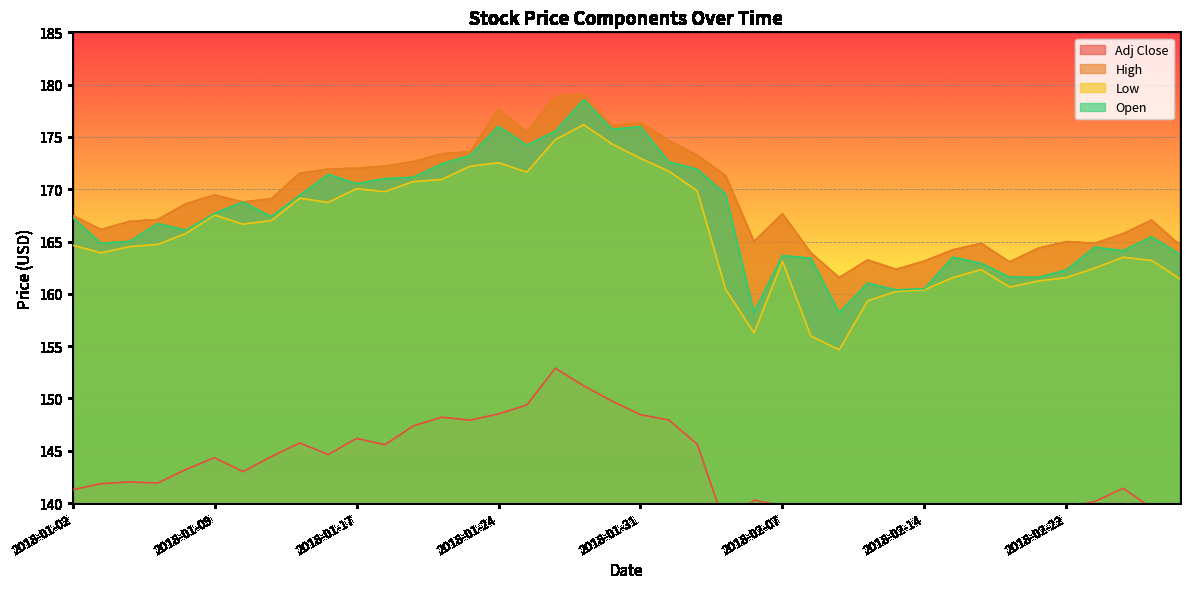

What is the total value across all series at 2018-01-25?

670.7